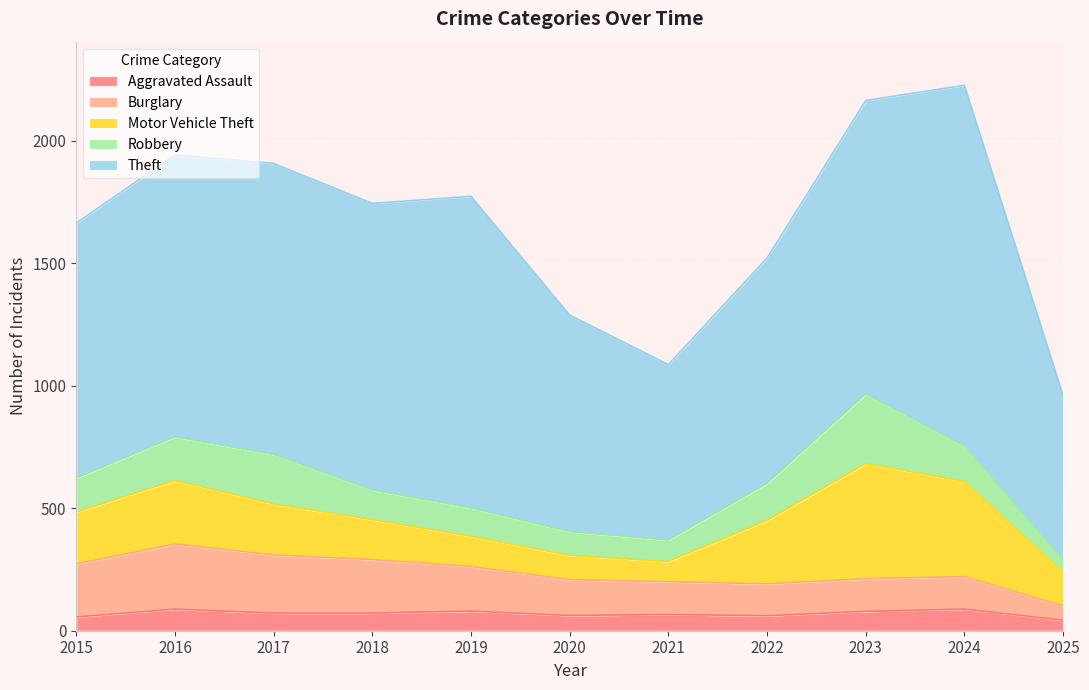

At which label does Robbery first exceed 139?

2016